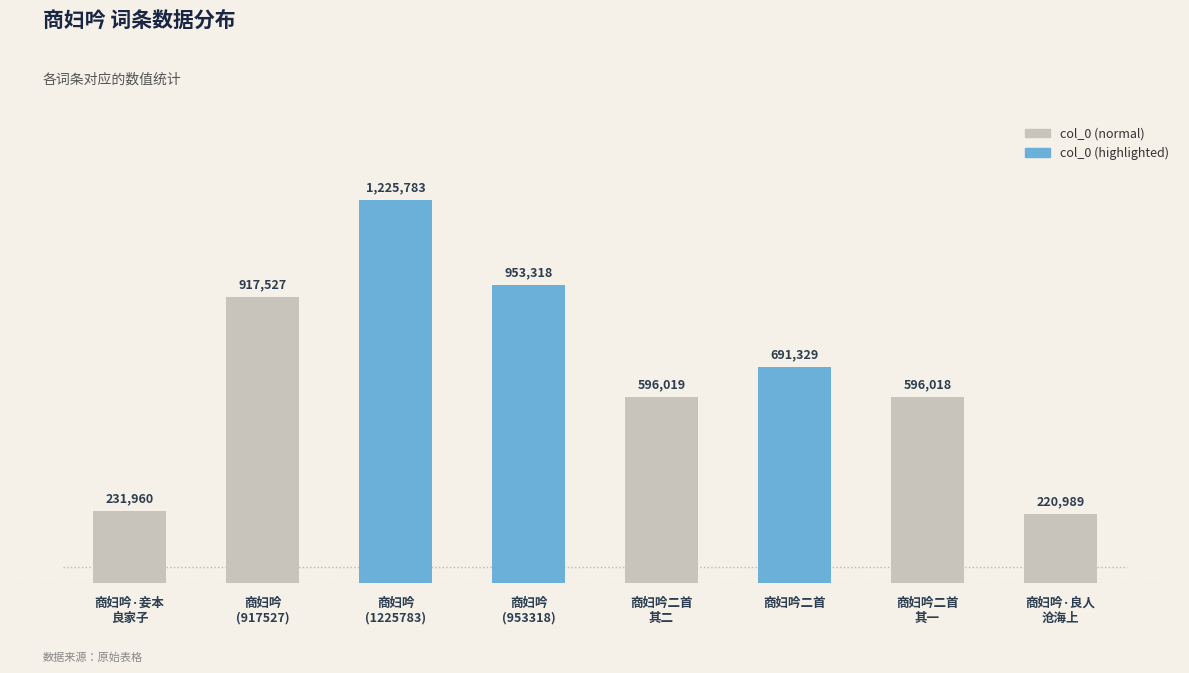

At which label does the data first exceed 691329?

商妇吟